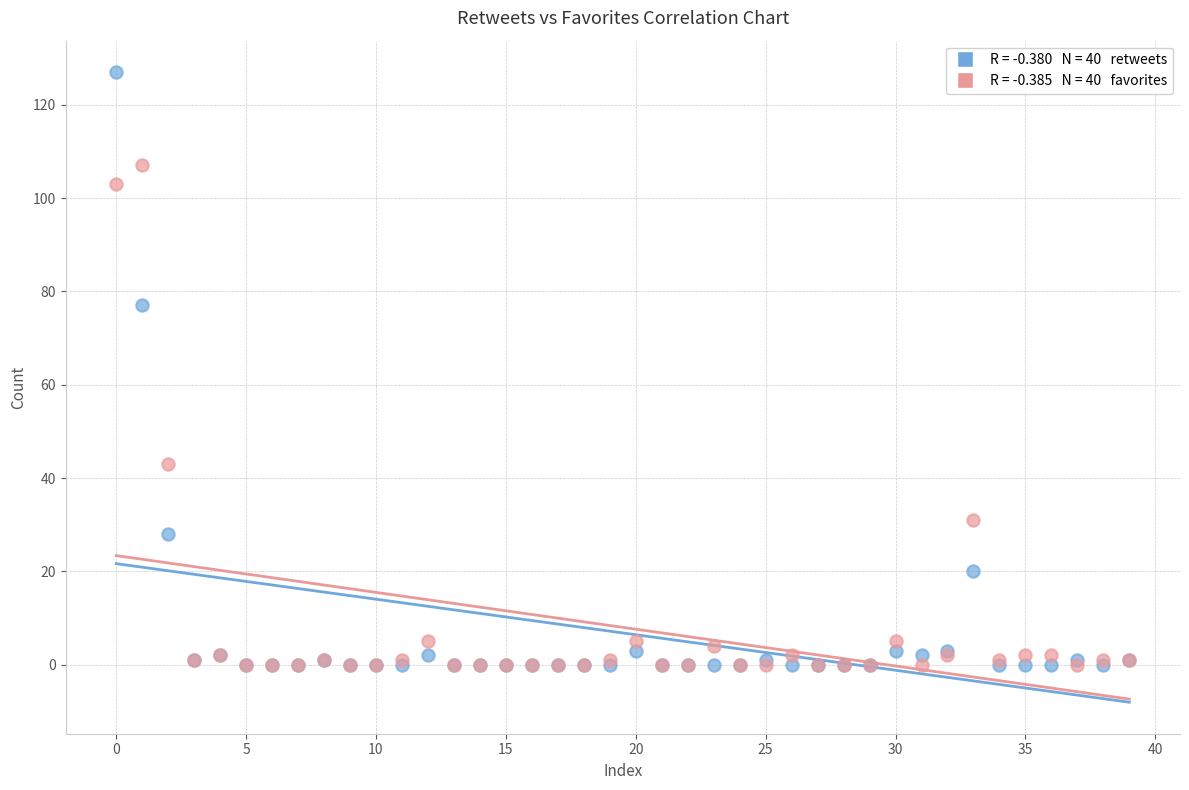

Across all series, what Y value is closest to 63?

77